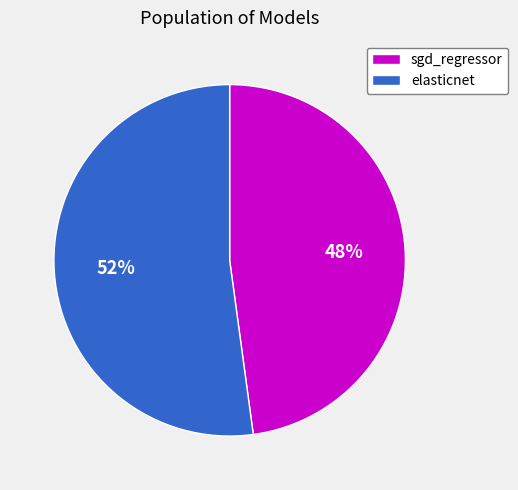

Count the number of slices in the pie.

2